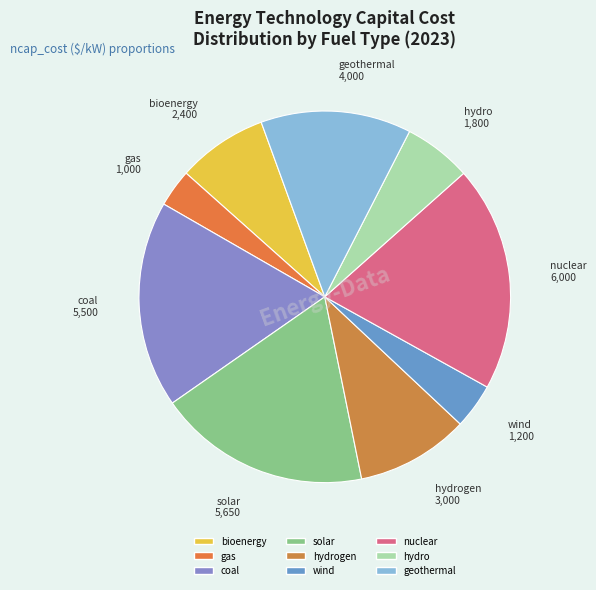

Do geothermal and solar together represent more than half of the pie?

No